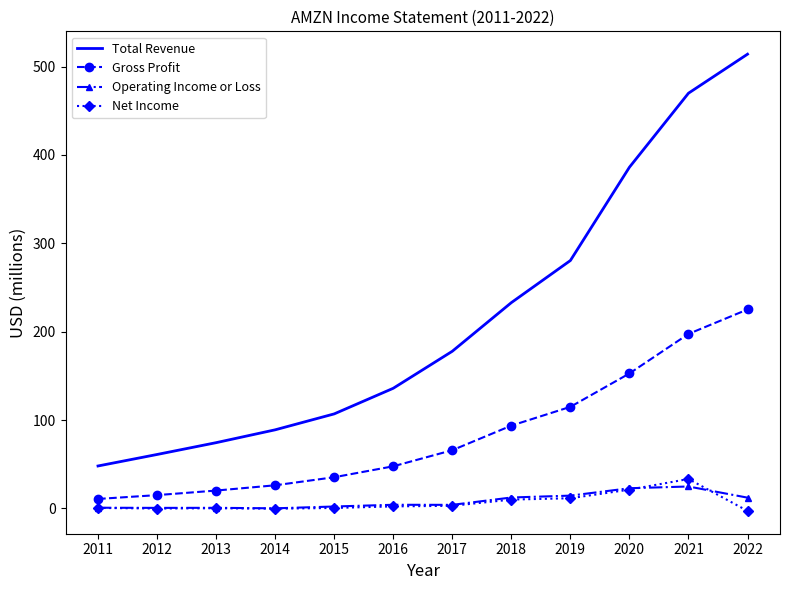

What is the minimum value shown in the chart?

-2.7